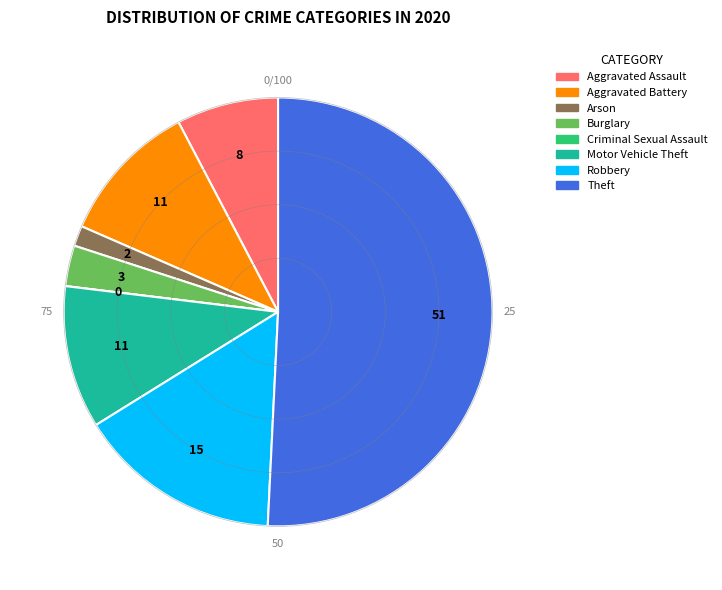

Is Arson the majority of the pie?

No